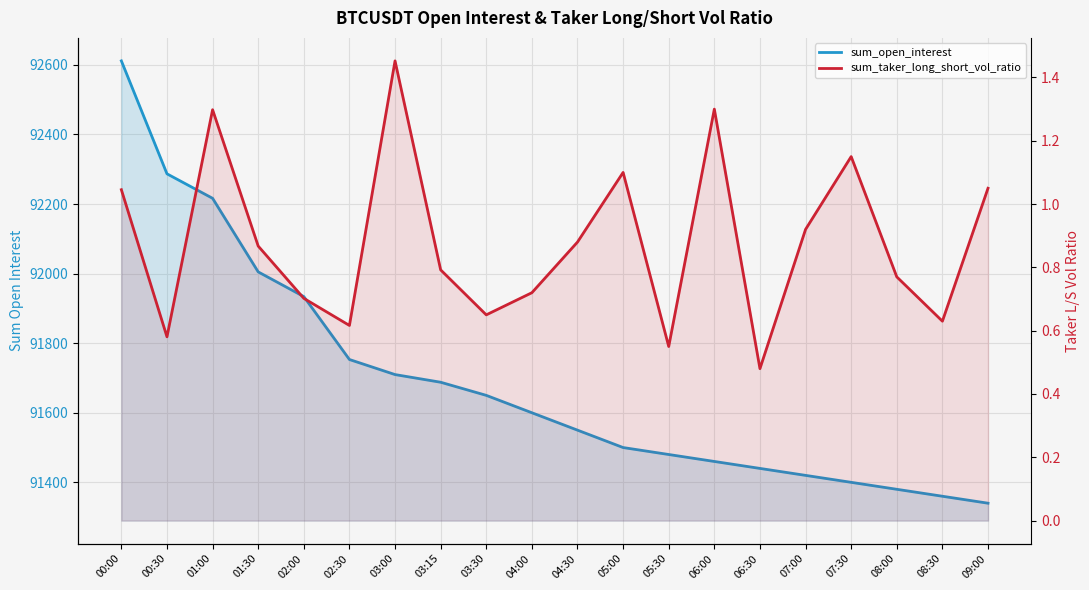

What is the minimum value for sum_open_interest?

91340.0